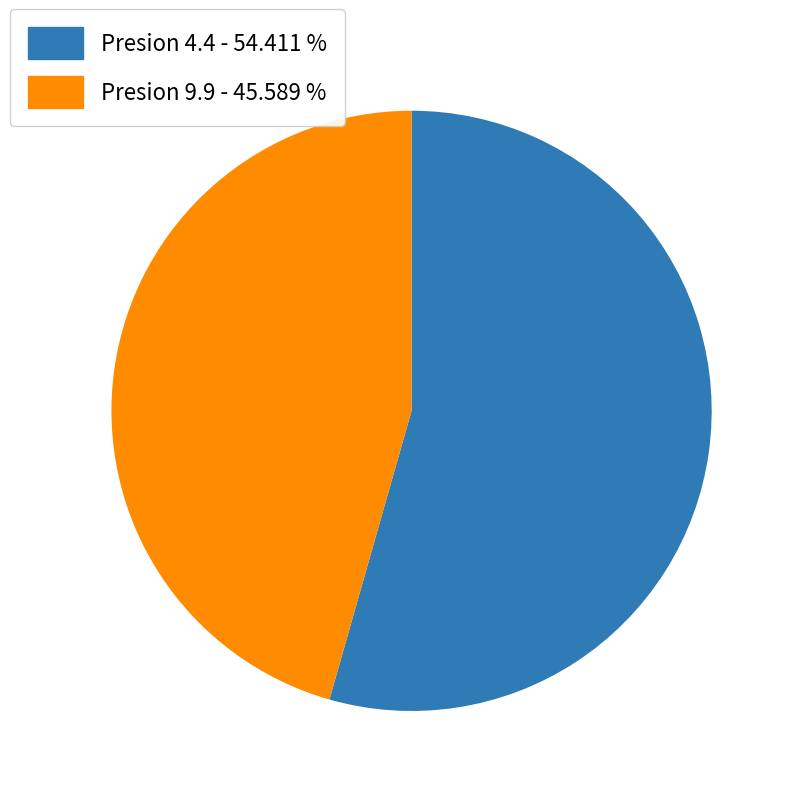

Rank the categories by value from lowest to highest.

Presion 9.9, Presion 4.4